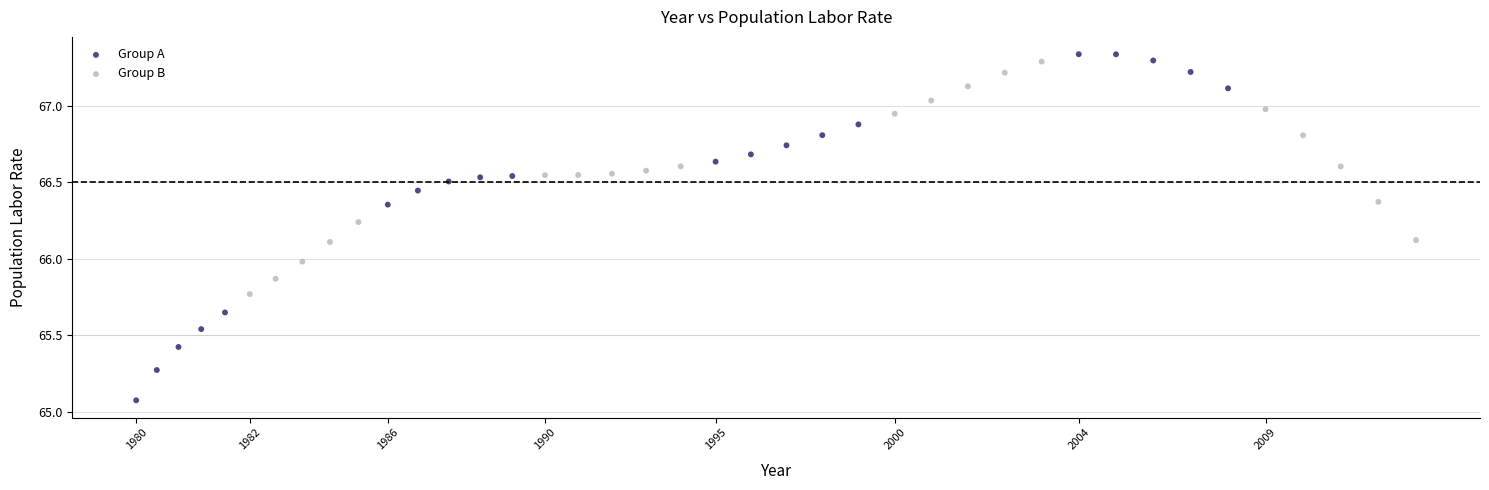

Which series has the largest Y range (max minus min)?

Group A